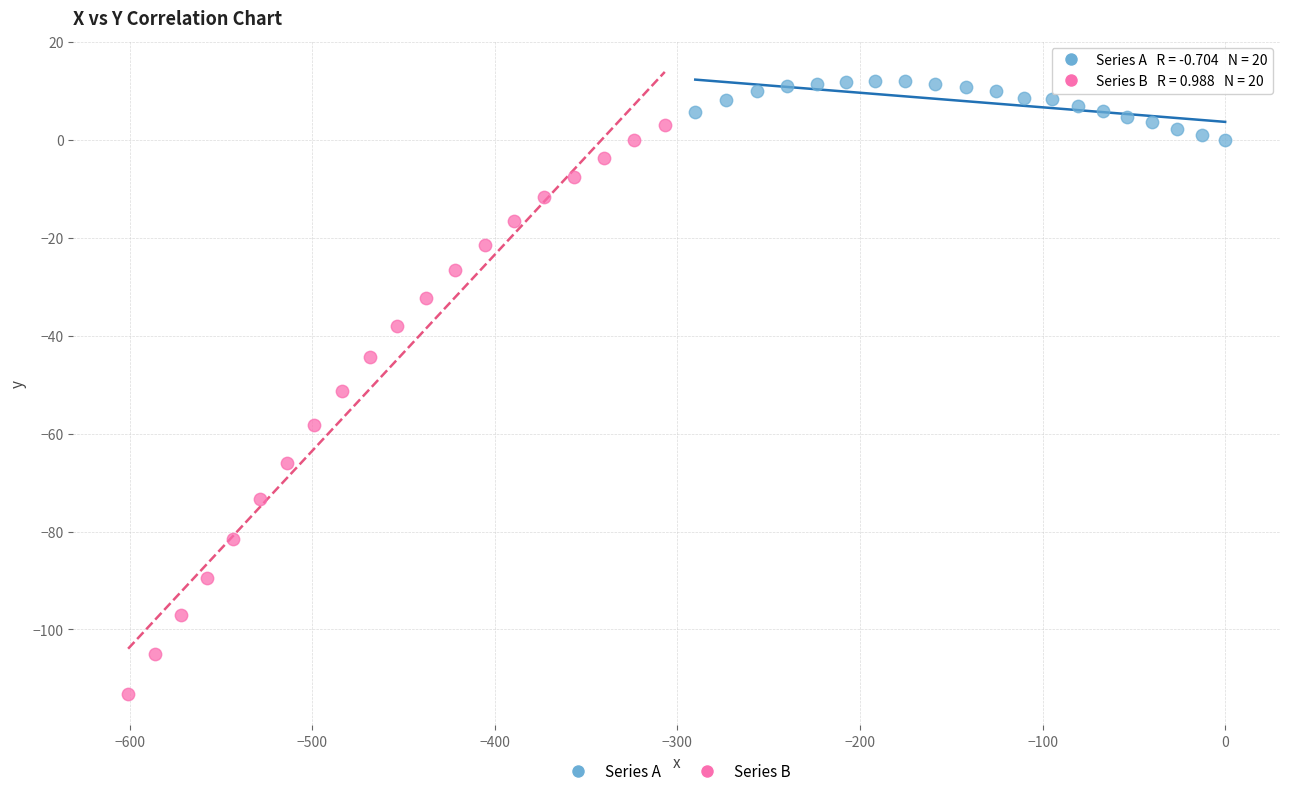

Which series has the largest Y range (max minus min)?

Series B